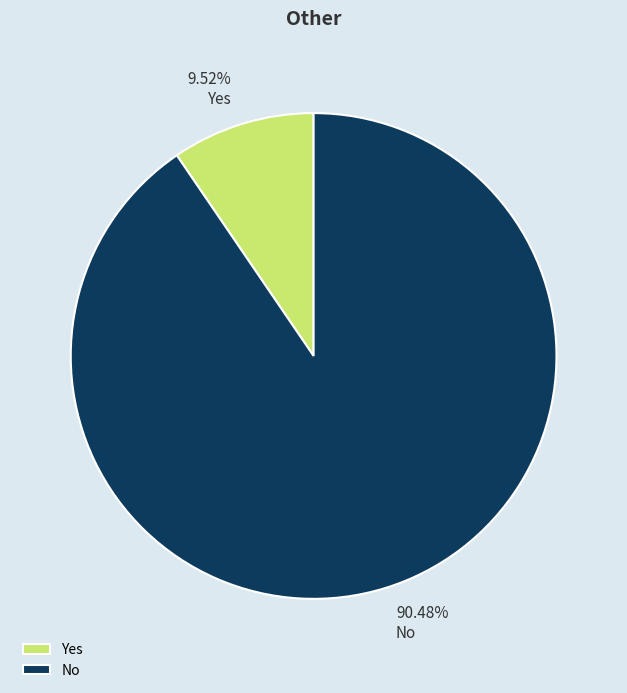

How many slices are in this pie chart?

2